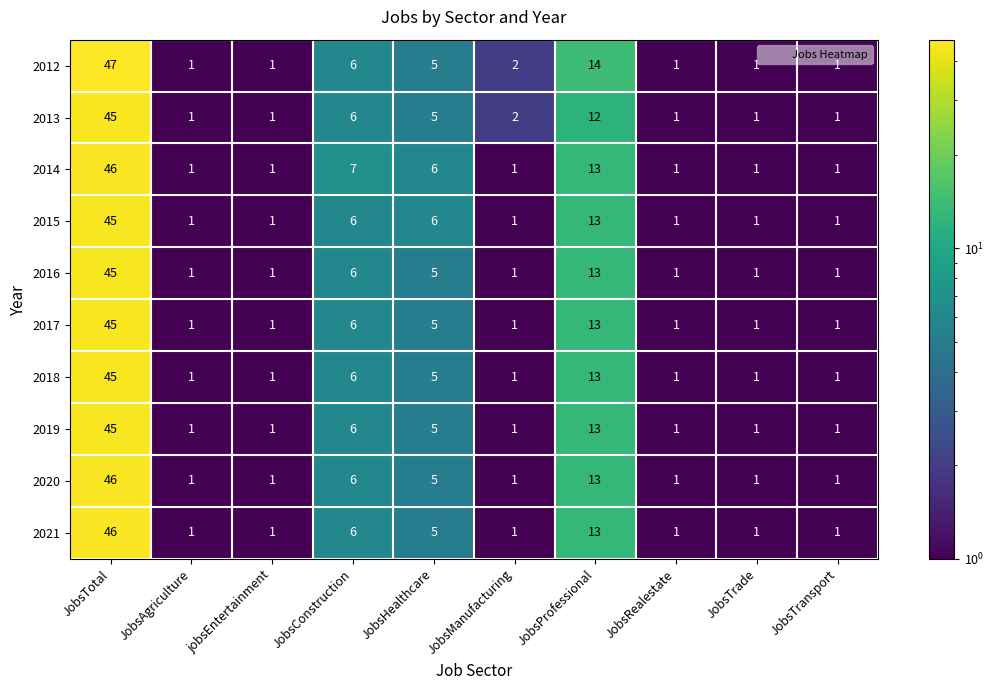

How many distinct data groups are displayed?

10